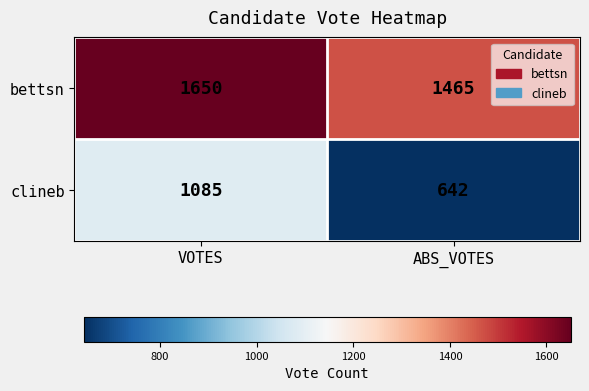

Is it true that clineb equals 642 at ABS_VOTES?

True